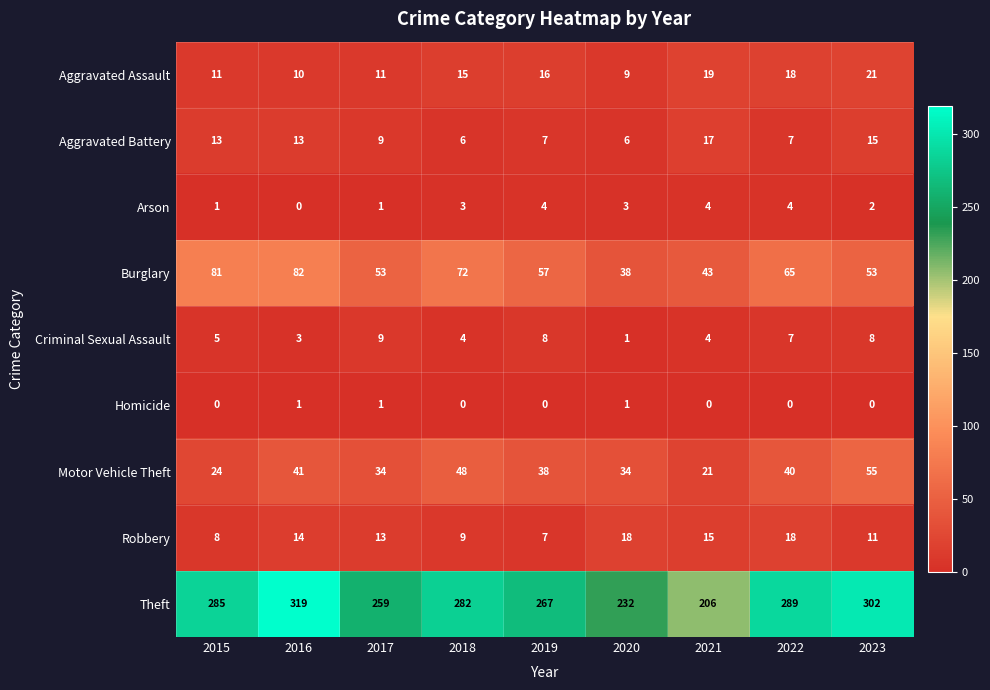

How many categories are shown in the chart?

9